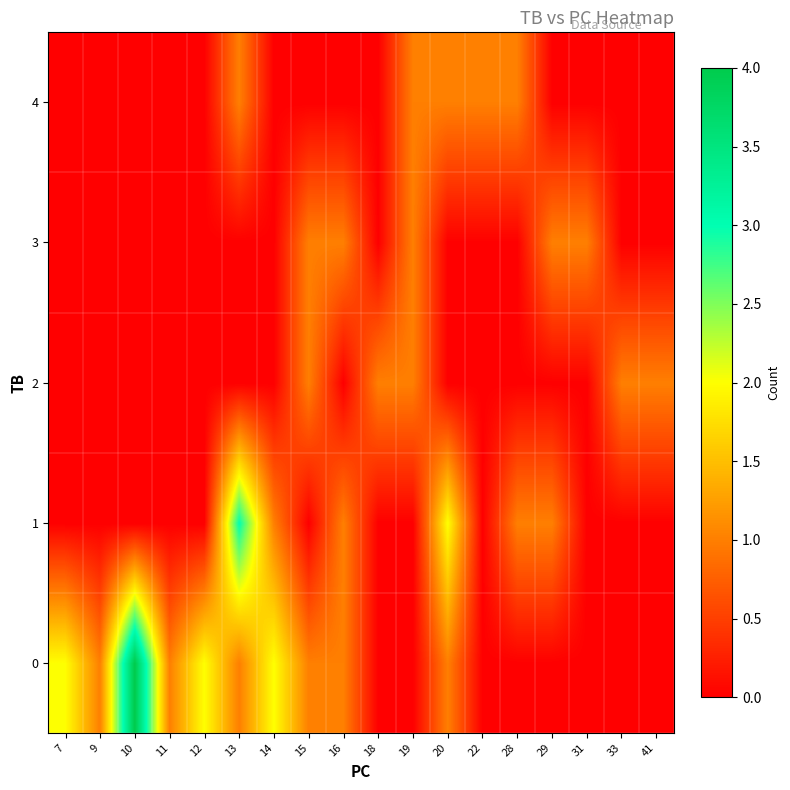

What is the difference between the highest and lowest values at 15?

1